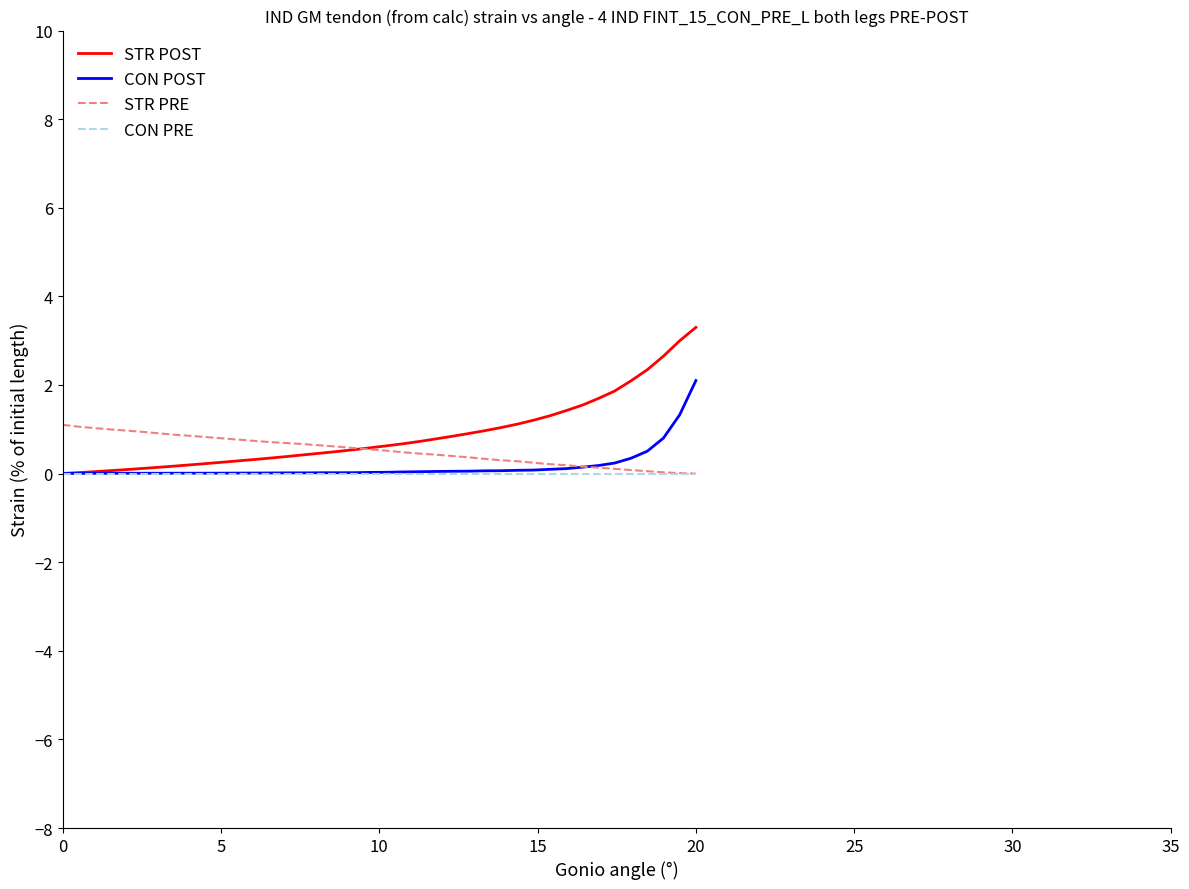

What is the highest value of the STR POST series?

3.3